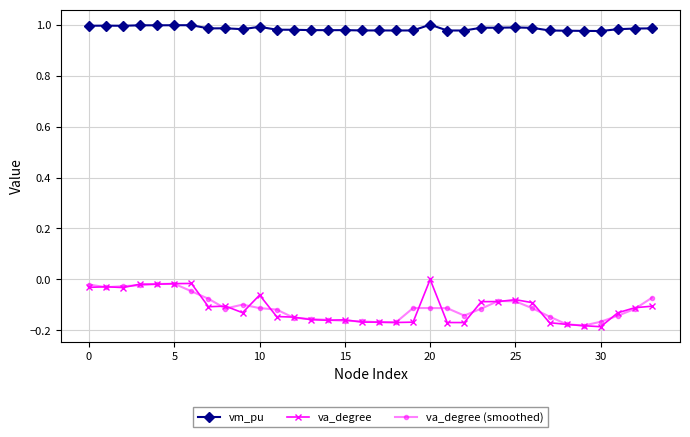

Which series has the largest total across all categories?

vm_pu